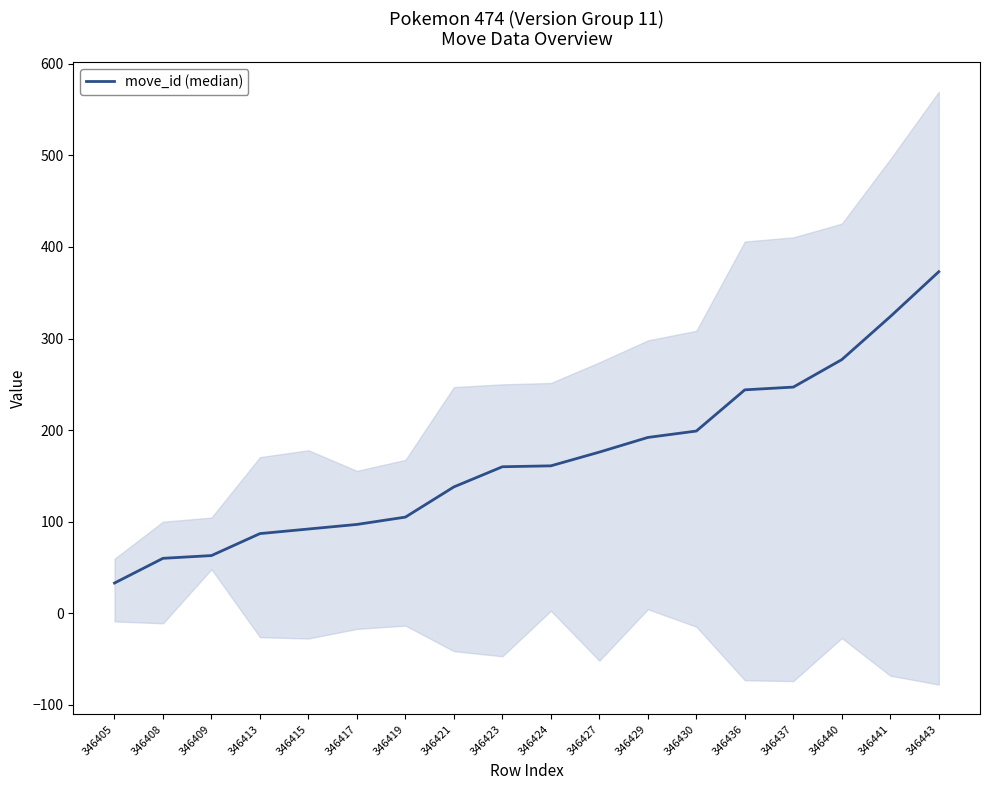

What is the change in value from 346409 to 346443?

+310